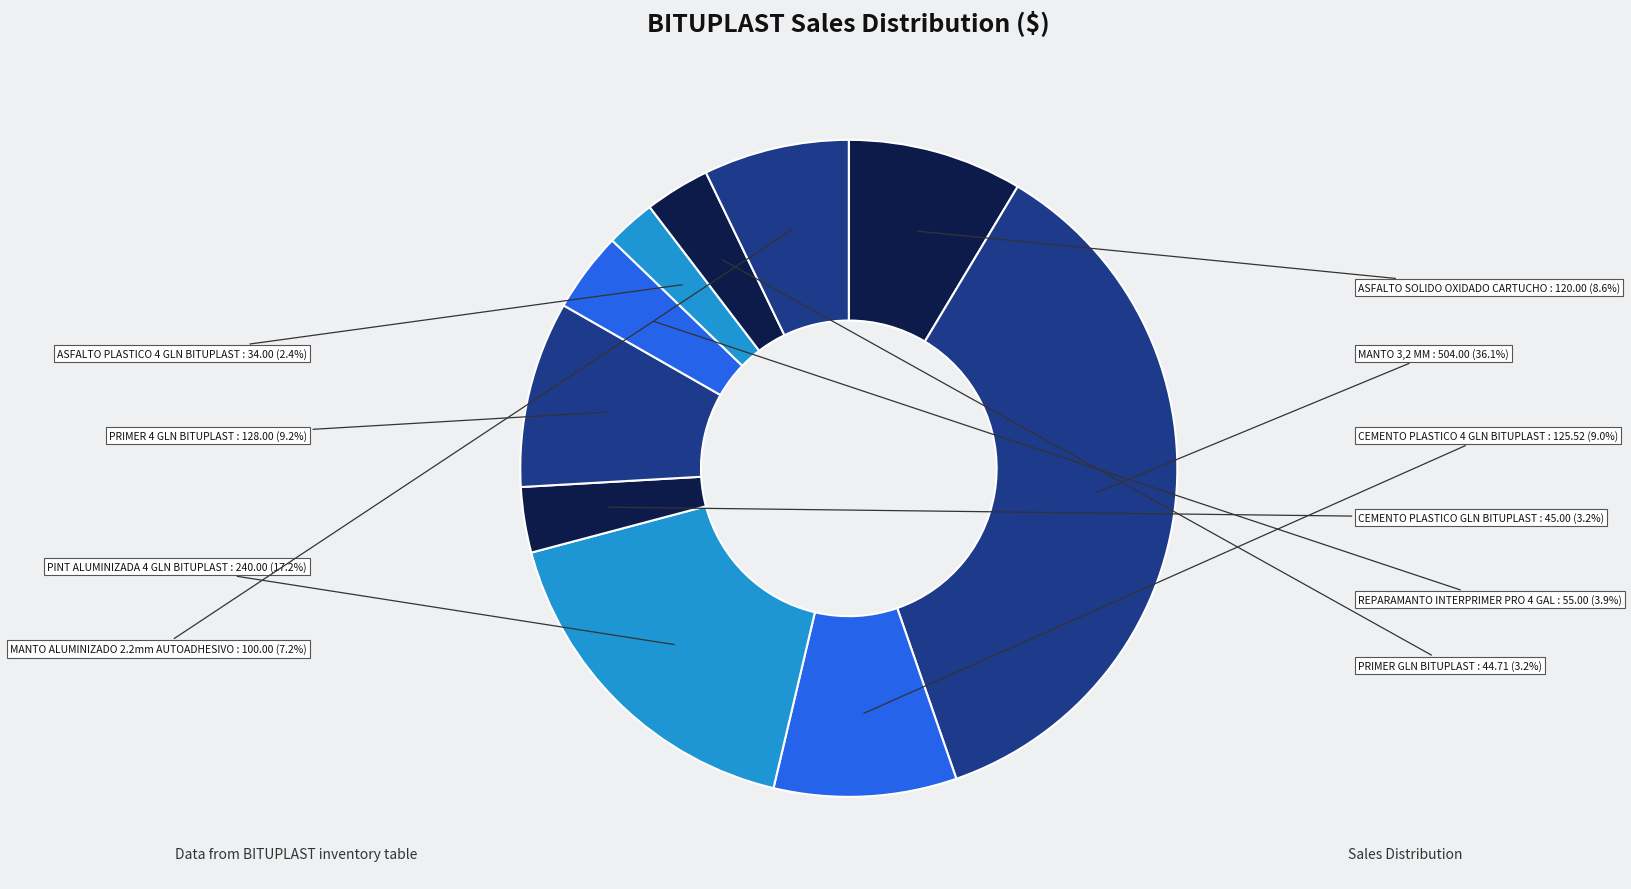

To the nearest percent, what portion does MANTO 3,2 MM represent?

36%